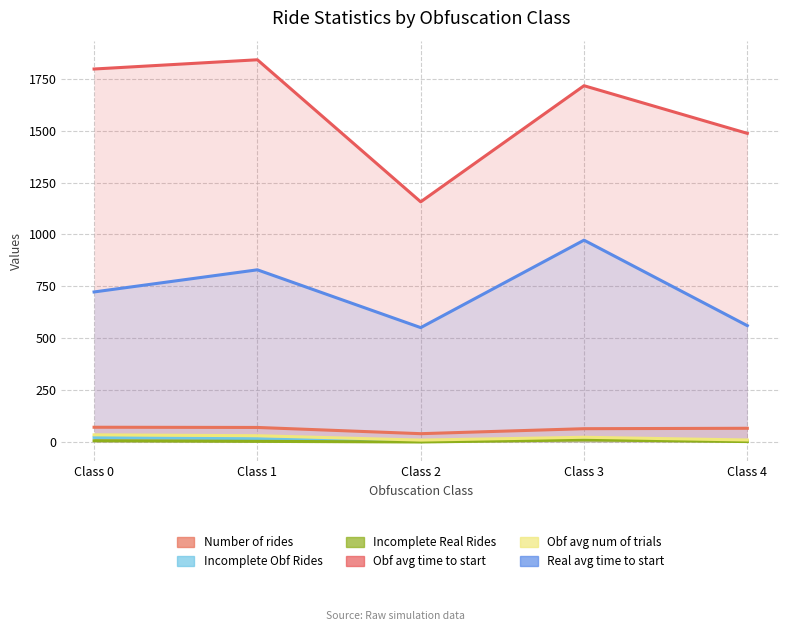

Which series changed the most between Class 0 and Class 2?

Obf avg time to start